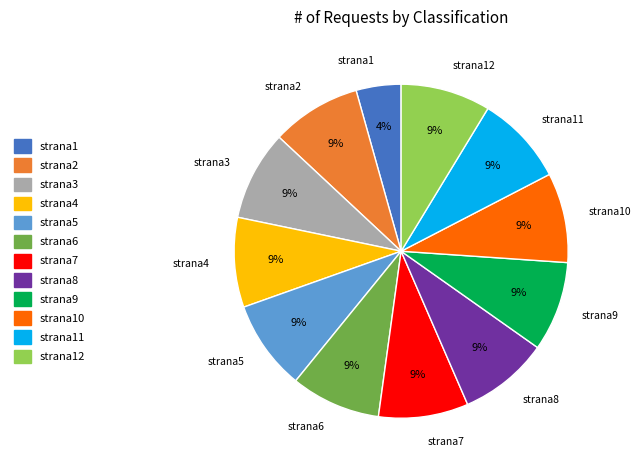

To the nearest percent, what is the combined percentage of strana10 and strana5?

17%